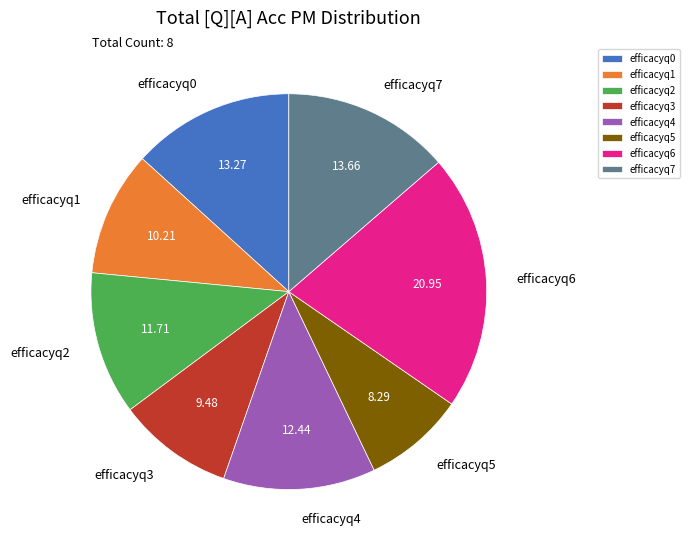

Combined, do efficacyq6 and efficacyq2 account for over 50%?

No